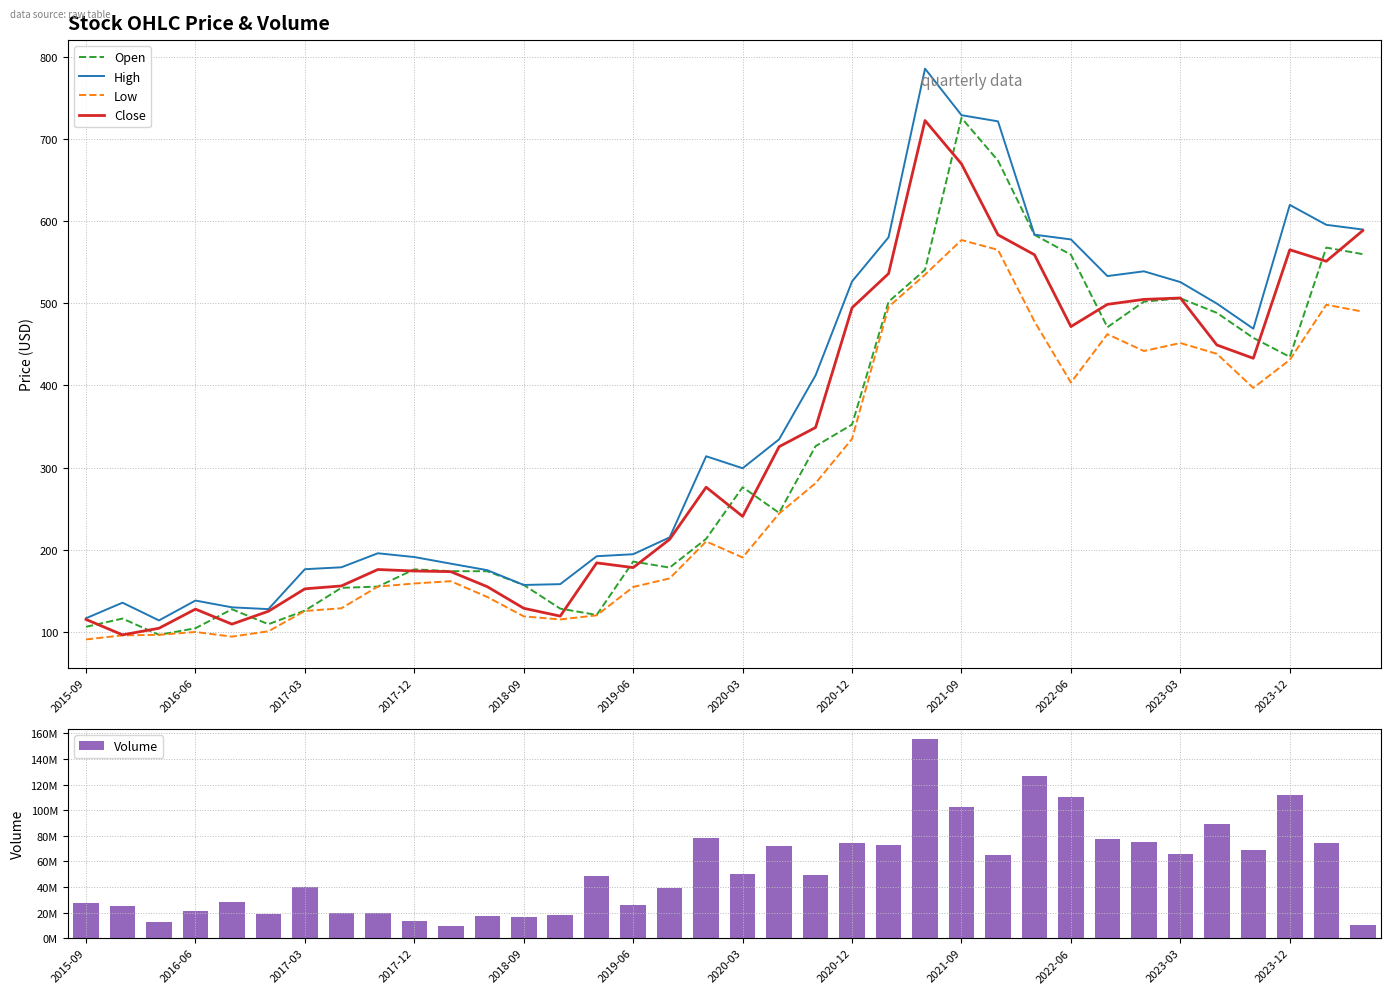

What is the minimum value for Close?

96.2